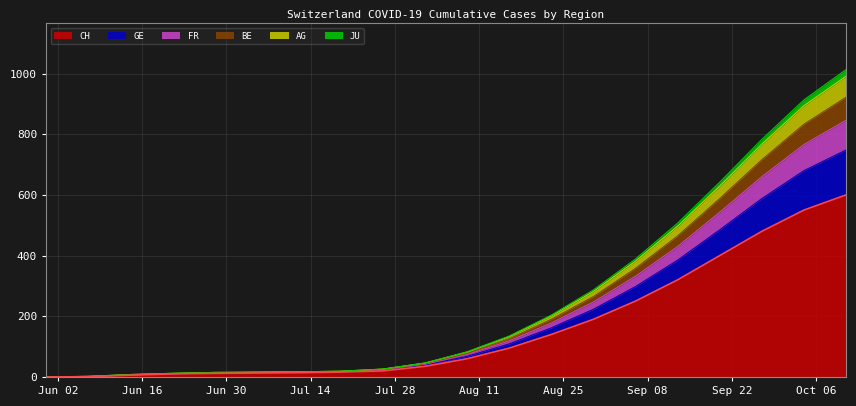

What is the approximate value of CH at 2020-06-07?

1